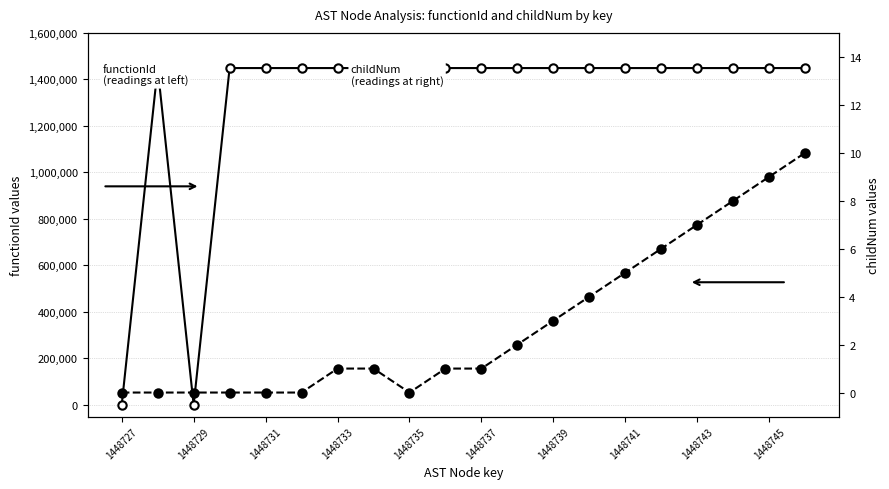

True or false: functionId and childNum intersect in this chart.

False